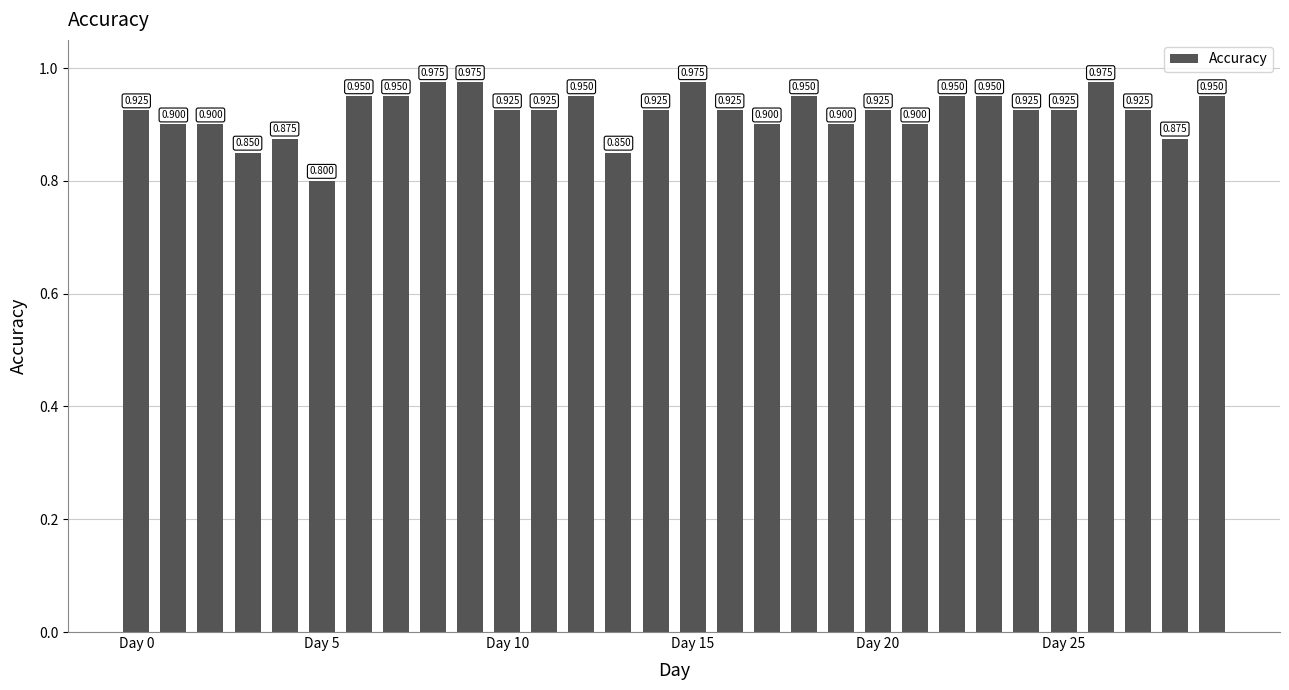

What is the maximum value shown in the chart?

1.0